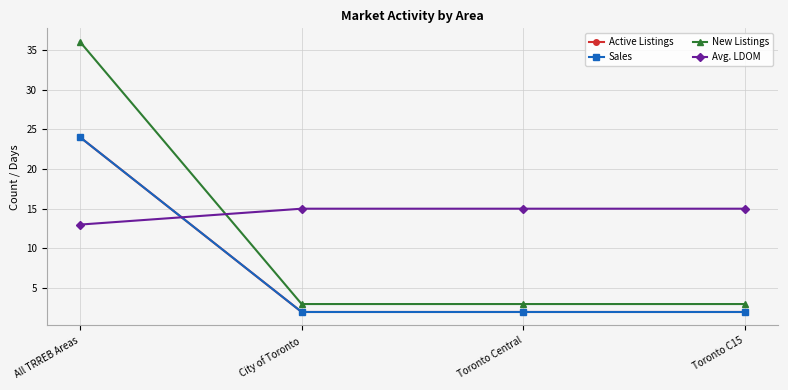

Count the New Listings values in the range 3 to 36.

4